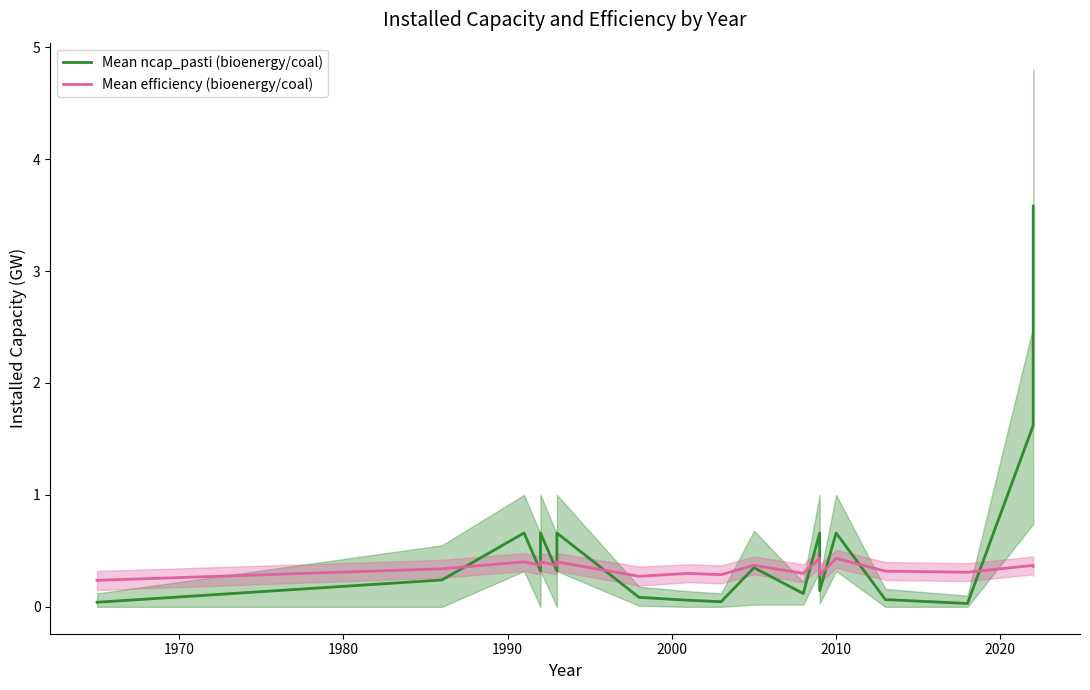

In Mean efficiency (bioenergy/coal), how many points are higher than both neighbors (excluding endpoints)?

7